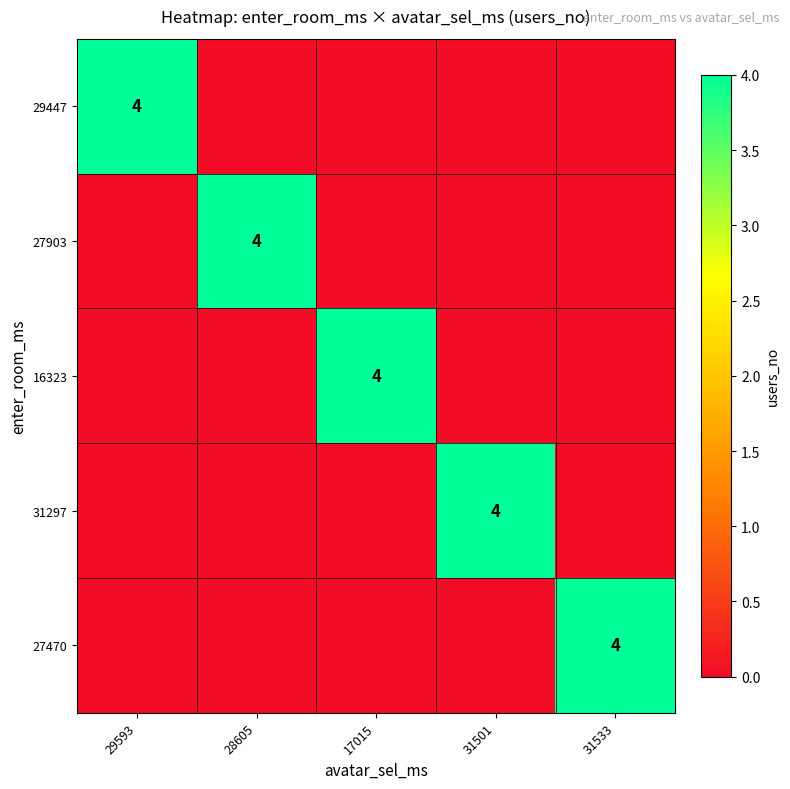

The value of 31297 at 31501 is 6. True or false?

False